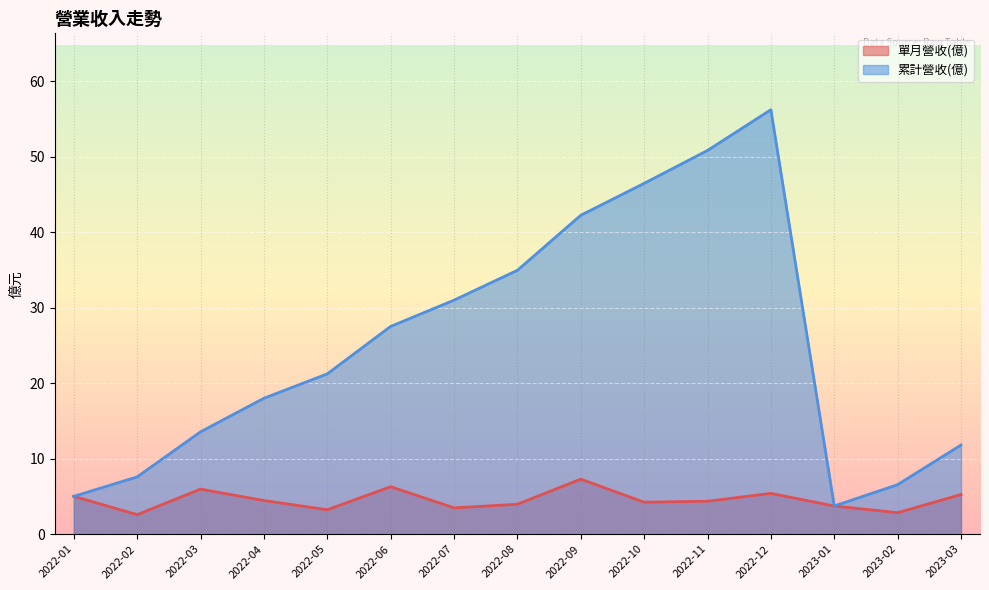

What is the difference between the second highest and second lowest values in the 累計營收(億) series?

45.8